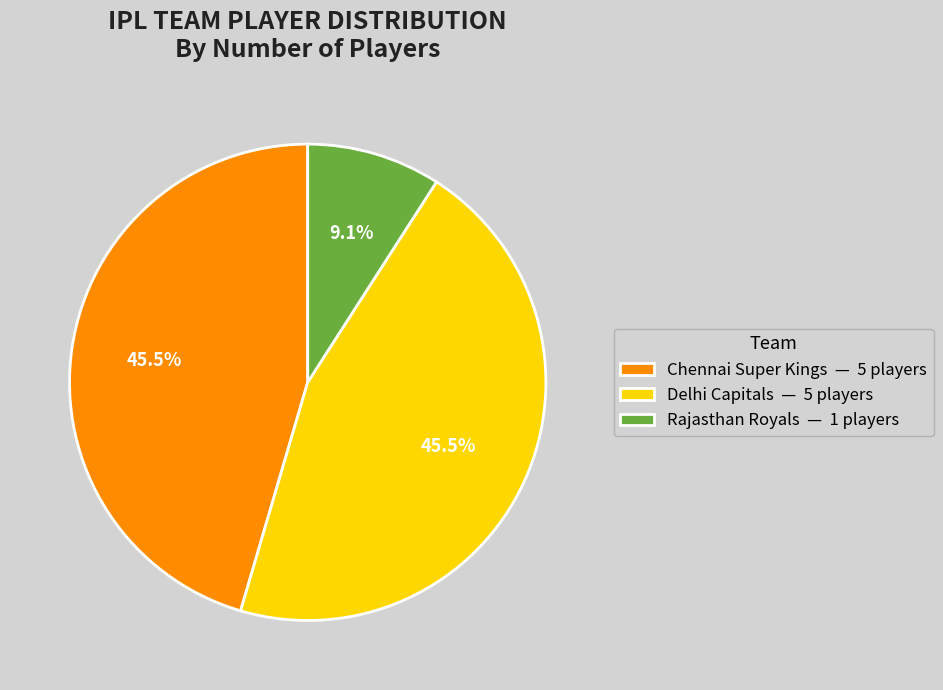

Is there any slice that represents more than half of the pie?

No